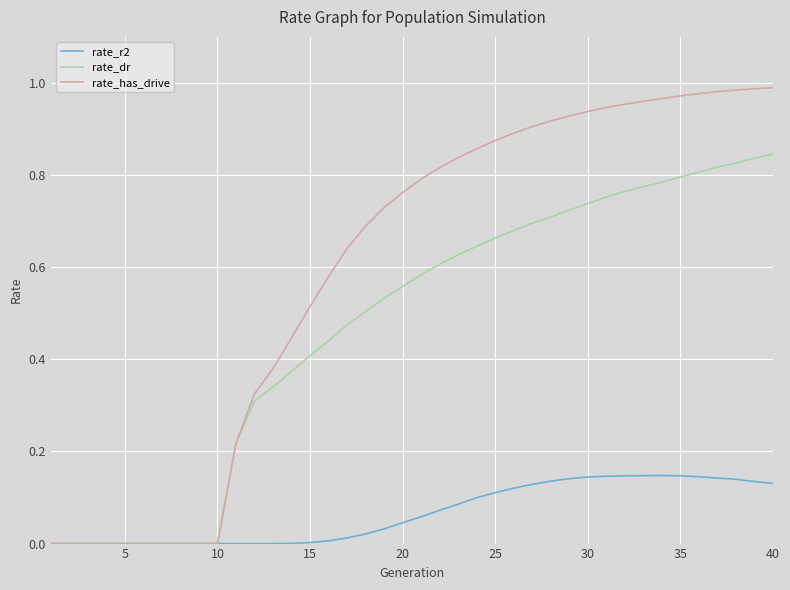

Does the chart display data point markers on the line(s)?

No